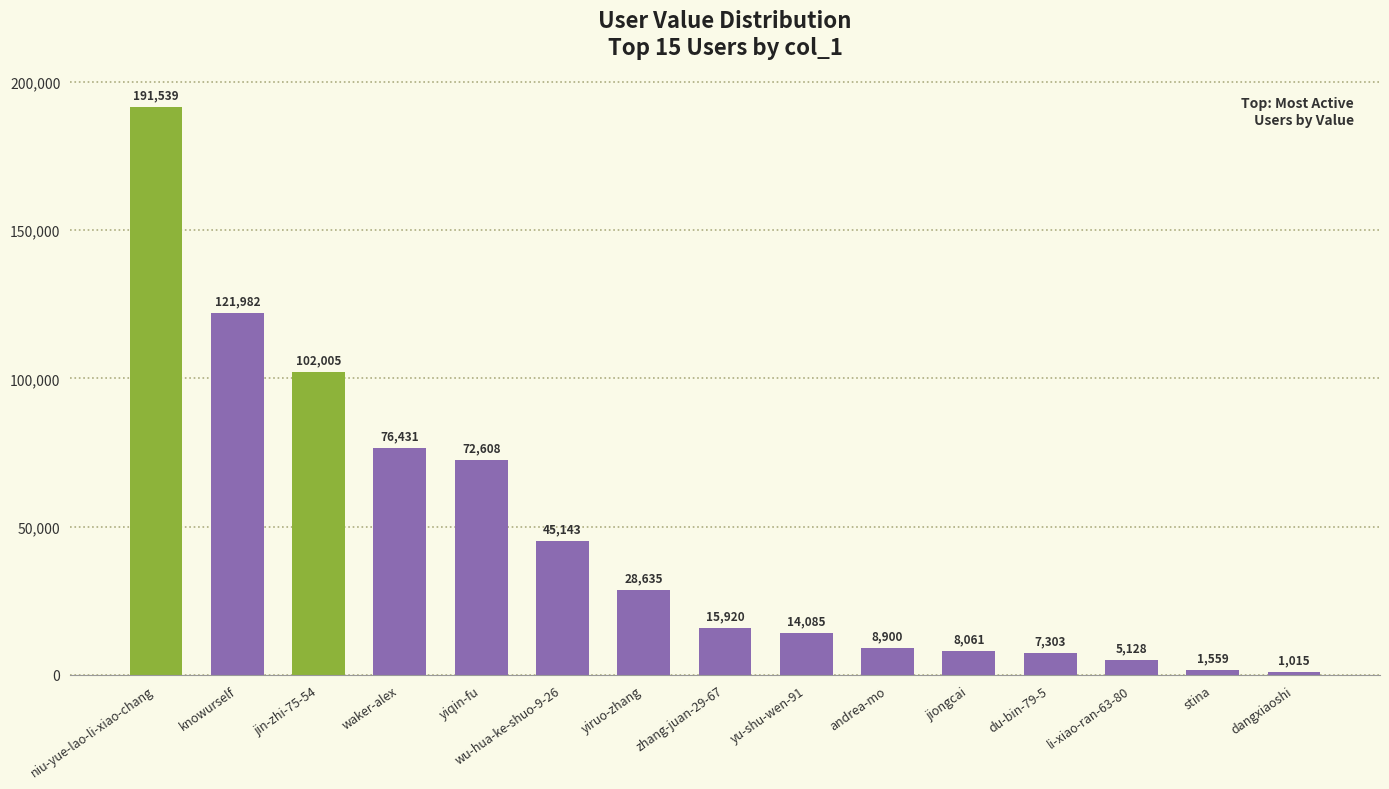

What position from the right is zhang-juan-29-67?

8